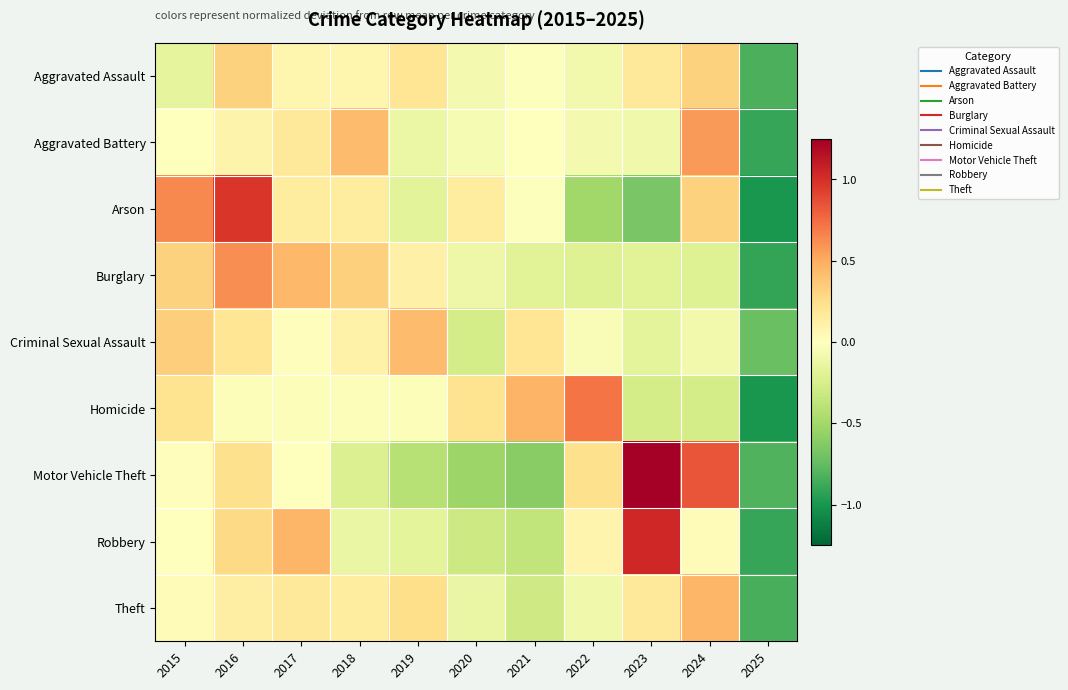

Reading left to right, extract all data points from this chart.

Aggravated Assault: 2015=-0.2	2016=0.3	2017=0.1	2018=0.1	2019=0.2	2020=-0.1	2021=-0.0	2022=-0.1	2023=0.2	2024=0.3	2025=-0.8
Aggravated Battery: 2015=-0.0	2016=0.1	2017=0.2	2018=0.4	2019=-0.1	2020=-0.1	2021=-0.0	2022=-0.1	2023=-0.1	2024=0.6	2025=-0.9
Arson: 2015=0.6	2016=1.0	2017=0.1	2018=0.1	2019=-0.2	2020=0.1	2021=-0.0	2022=-0.5	2023=-0.7	2024=0.3	2025=-1.0
Burglary: 2015=0.3	2016=0.6	2017=0.4	2018=0.3	2019=0.1	2020=-0.1	2021=-0.2	2022=-0.2	2023=-0.2	2024=-0.2	2025=-0.9
Criminal Sexual Assault: 2015=0.3	2016=0.2	2017=0.0	2018=0.1	2019=0.4	2020=-0.3	2021=0.2	2022=-0.0	2023=-0.2	2024=-0.1	2025=-0.7
Homicide: 2015=0.2	2016=-0.0	2017=-0.0	2018=-0.0	2019=-0.0	2020=0.2	2021=0.5	2022=0.7	2023=-0.3	2024=-0.3	2025=-1.0
Motor Vehicle Theft: 2015=0.0	2016=0.2	2017=-0.0	2018=-0.2	2019=-0.4	2020=-0.5	2021=-0.6	2022=0.2	2023=1.2	2024=0.8	2025=-0.8
Robbery: 2015=-0.0	2016=0.3	2017=0.4	2018=-0.1	2019=-0.2	2020=-0.3	2021=-0.4	2022=0.1	2023=1.0	2024=0.0	2025=-0.9
Theft: 2015=0.0	2016=0.1	2017=0.2	2018=0.2	2019=0.3	2020=-0.1	2021=-0.3	2022=-0.1	2023=0.2	2024=0.5	2025=-0.8